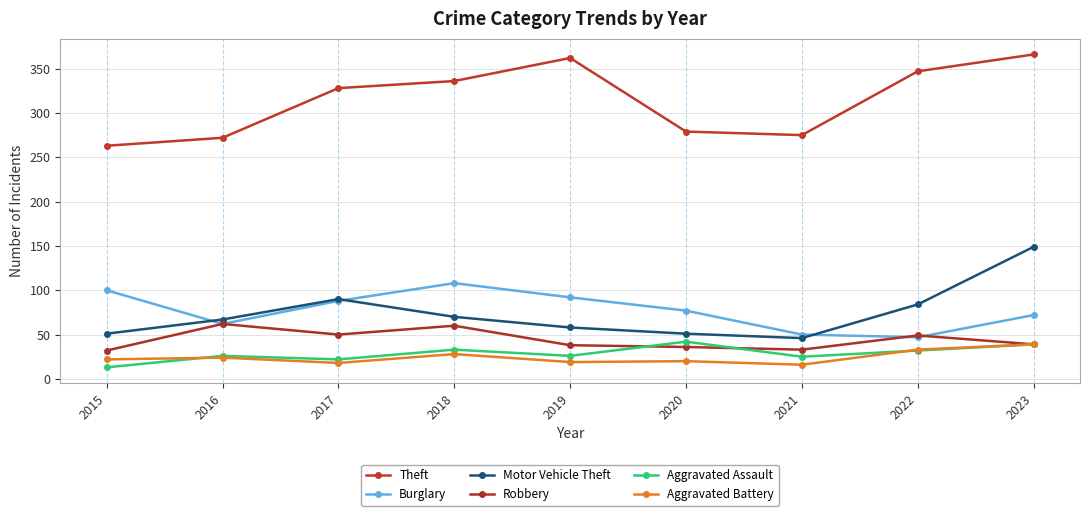

Is this an area chart (filled region under the line)?

No